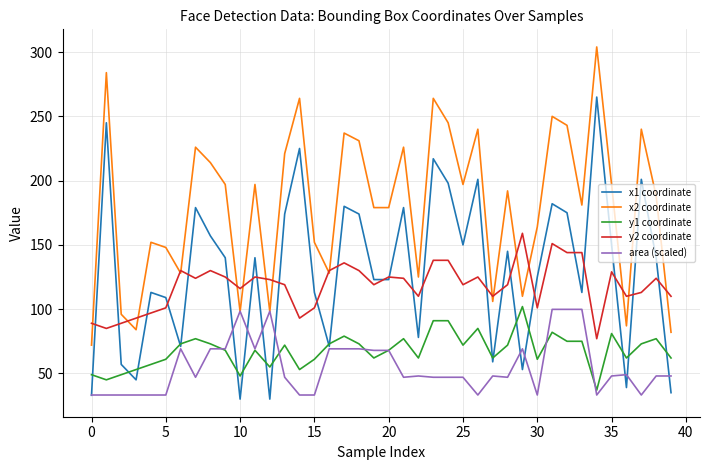

Which series has the largest total across all categories?

x2 coordinate